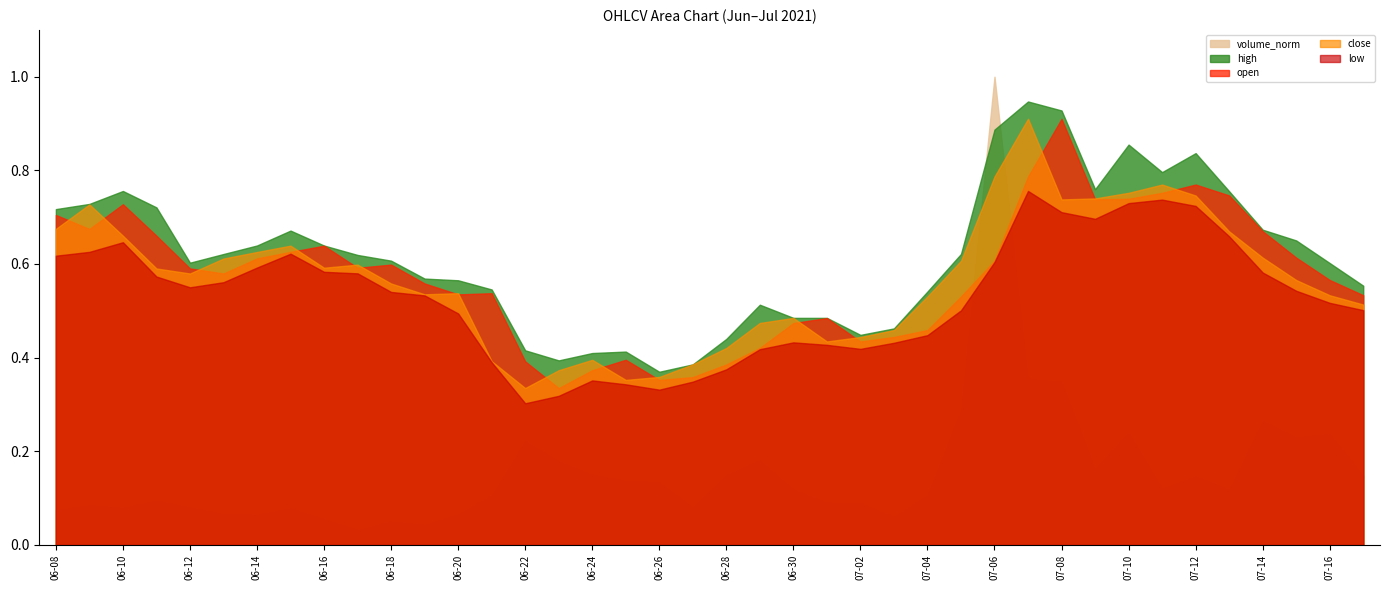

How many open values are between 0 and 1?

40